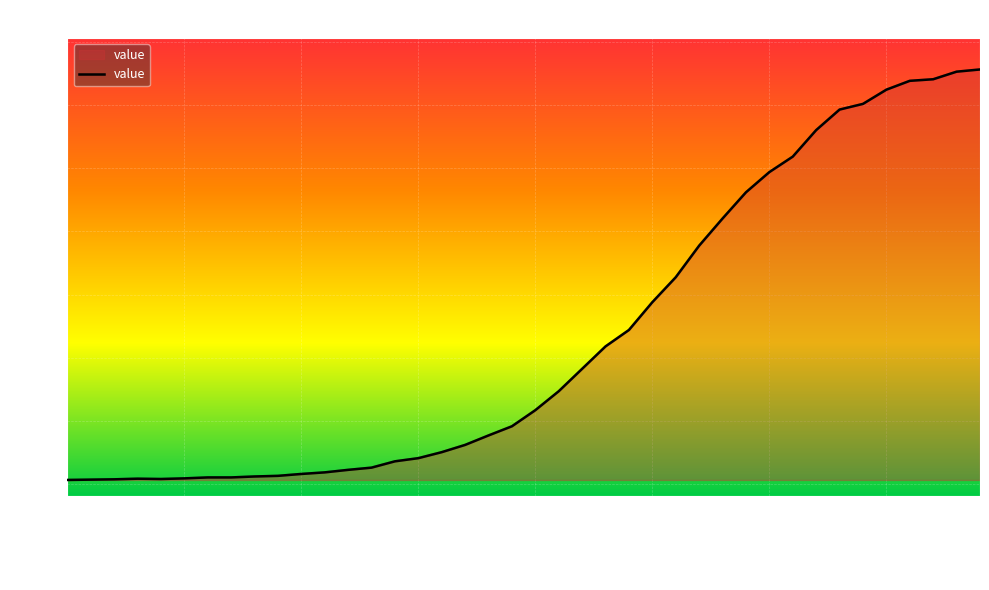

What is the difference between the maximum and minimum values?

1300